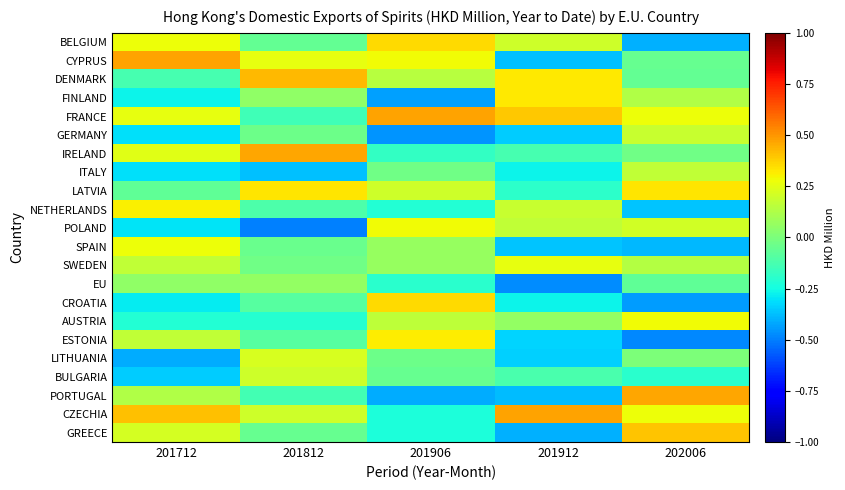

What is the spread (max minus min) of values at 202006?

0.9